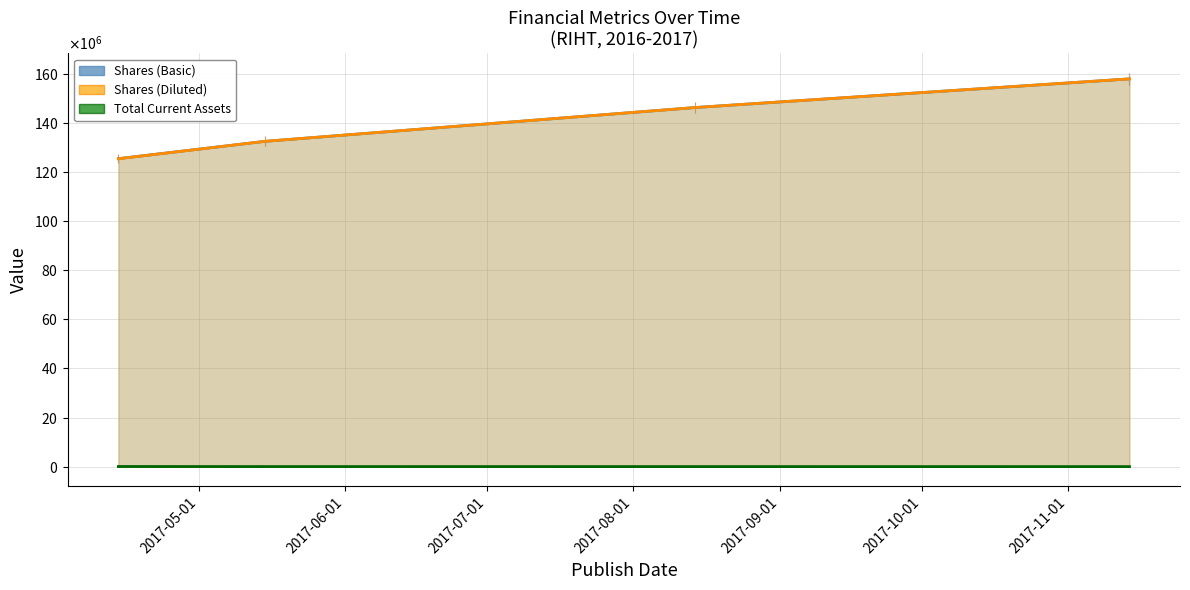

Reading left to right, extract all data points from this chart.

Shares (Basic): 125486595	132529838	146295131	157978036
Shares (Diluted): 125439636	132529838	146295131	157978036
Total Current Assets: 70120	39592	34725	23236